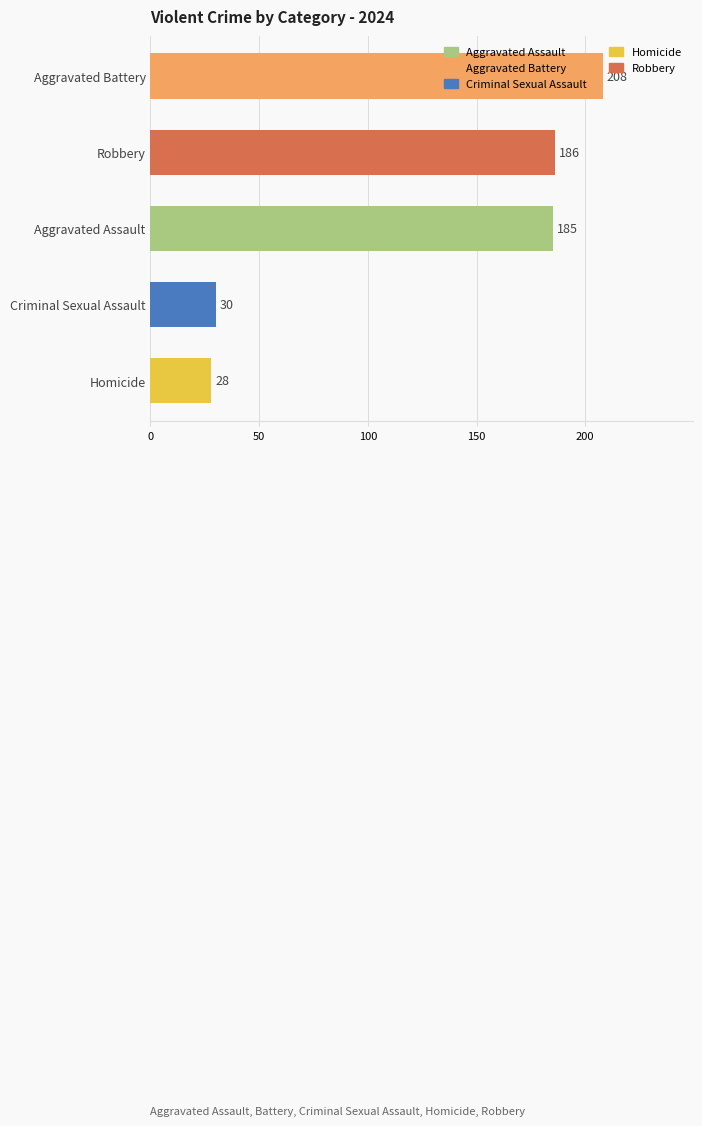

Where is the data nearest to the value 118?

Aggravated Assault